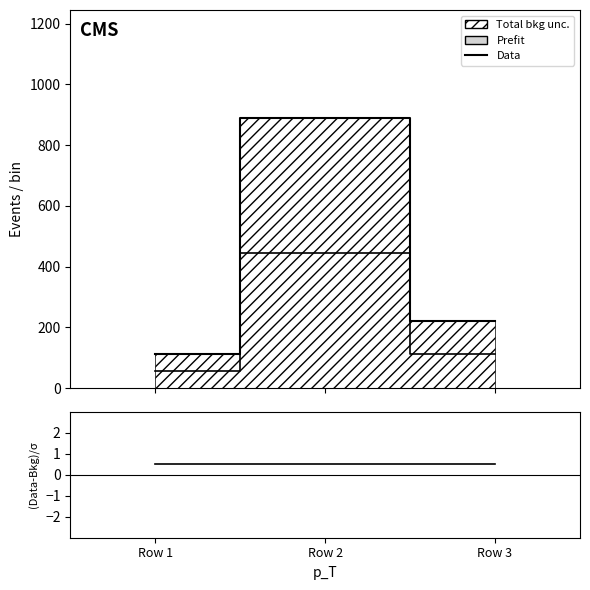

The value of Data at Row 1 is 23.6. True or false?

False